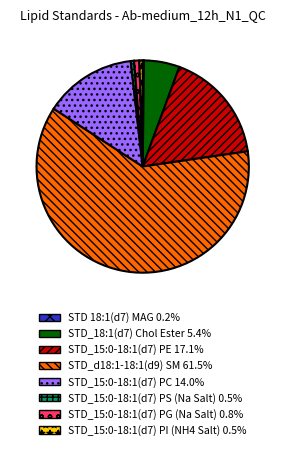

Is there any slice that represents more than half of the pie?

Yes